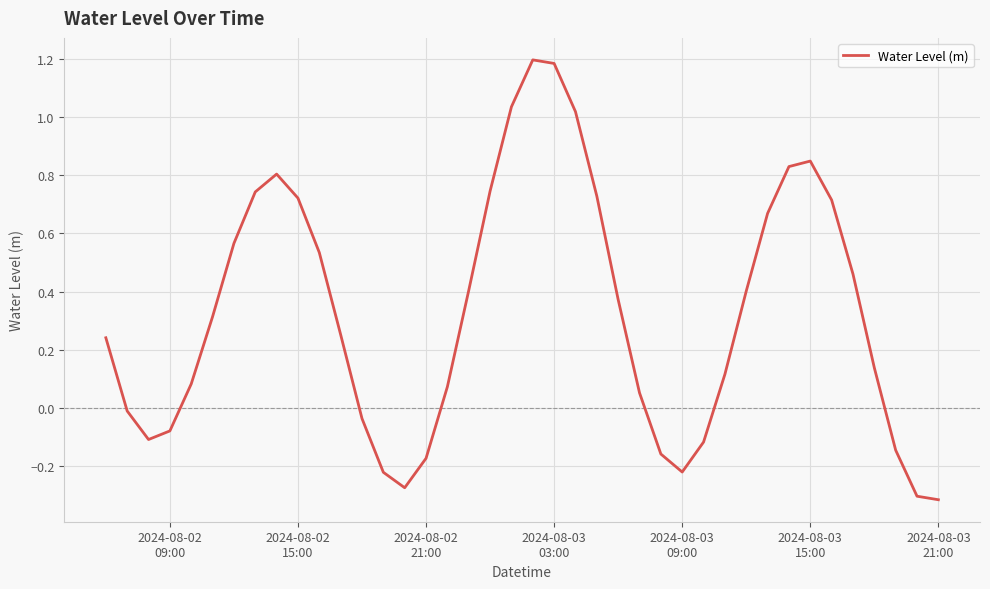

What is the greatest value displayed?

1.2